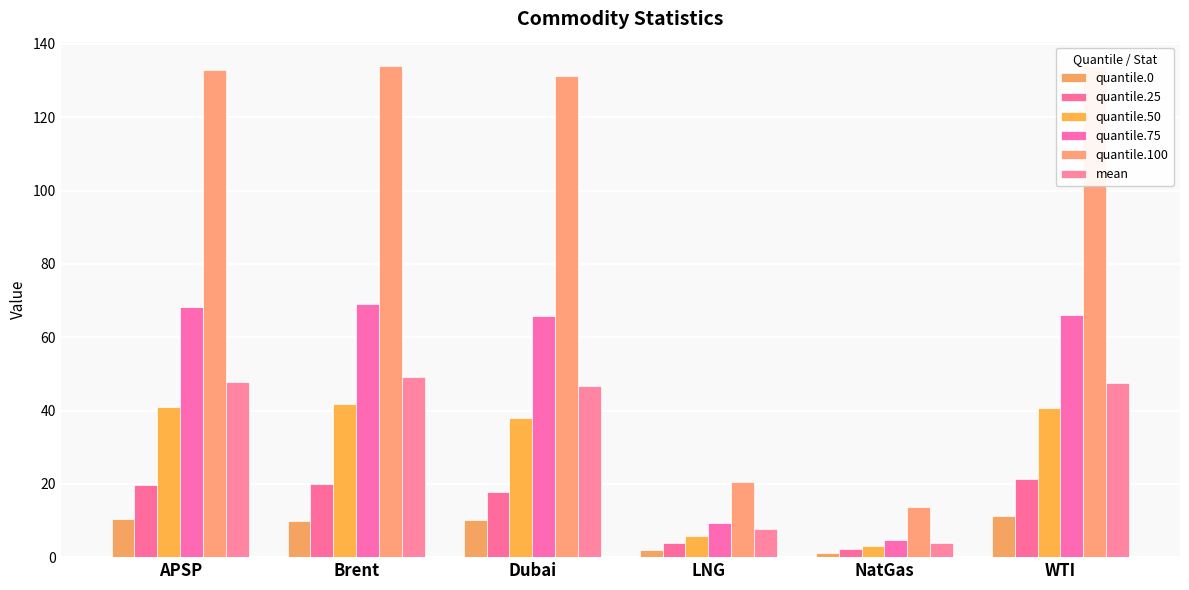

Reading left to right, transcribe all the data shown in this chart.

quantile.0: 10.4	9.8	10.1	2.0	1.1	11.3
quantile.25: 19.6	20.0	17.8	3.8	2.2	21.3
quantile.50: 40.8	41.8	38.1	5.9	3.0	40.7
quantile.75: 68.1	69.0	65.9	9.3	4.6	66.1
quantile.100: 133.0	133.9	131.2	20.4	13.6	133.9
mean: 47.8	49.0	46.8	7.6	3.7	47.5